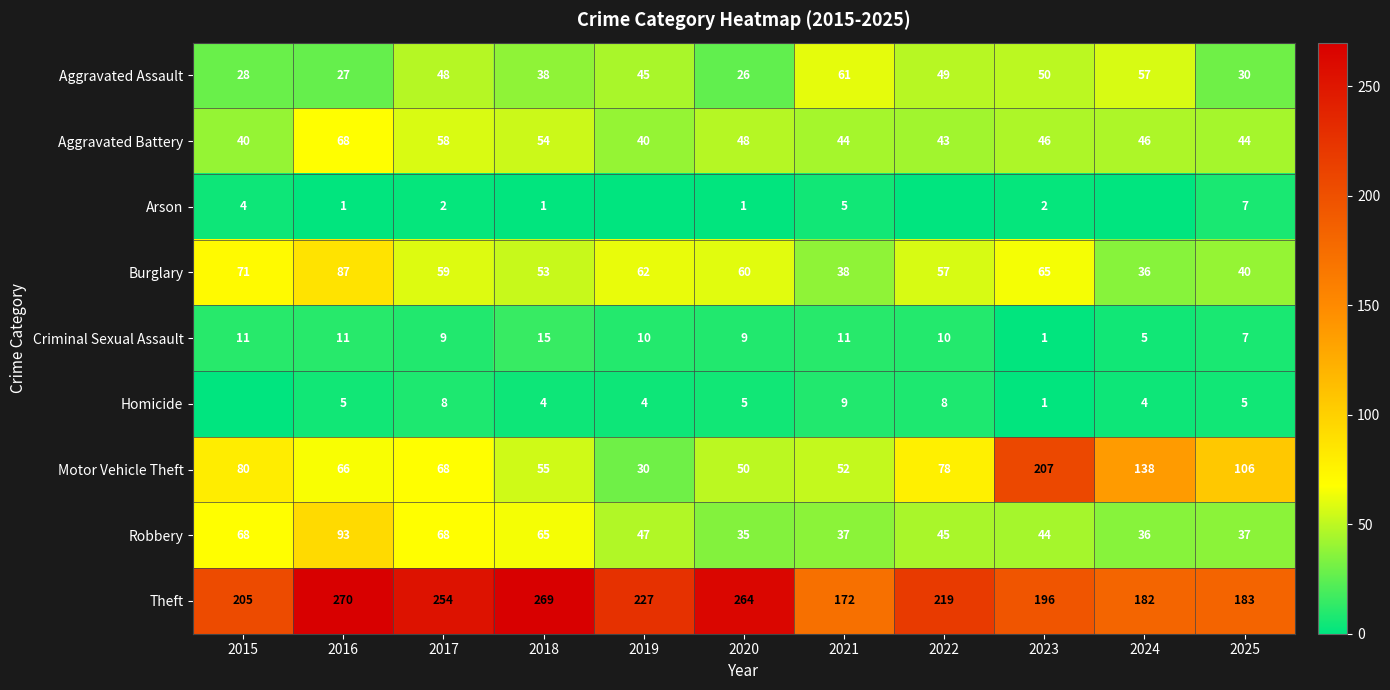

What is the total value across all series at 2017?

574